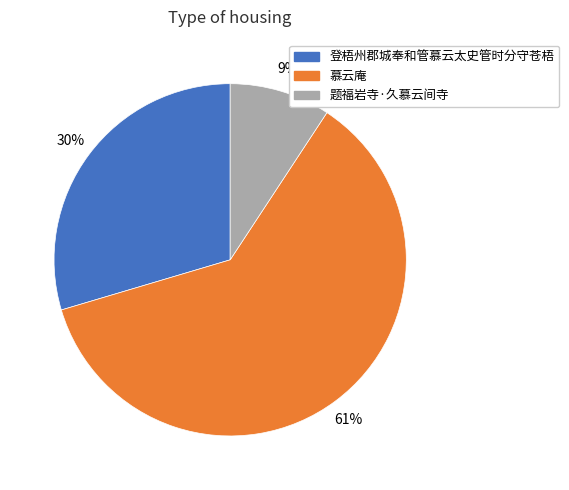

The 题福岩寺·久慕云间寺 slice represents 9% of the pie. True or false?

True